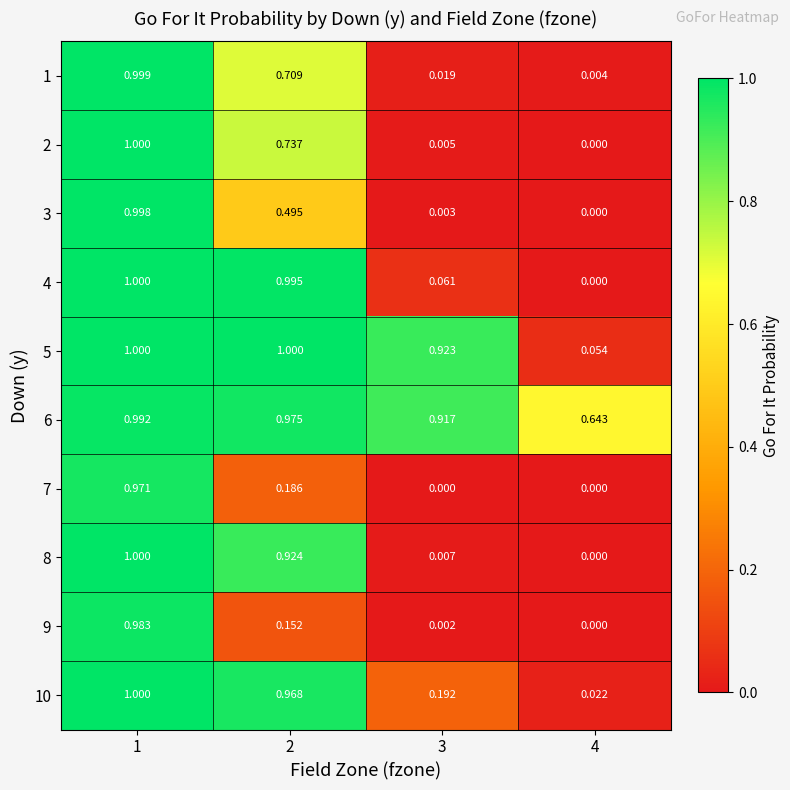

Reading left to right, list all the values displayed in this chart.

1: 1=1.0	2=0.7	3=0.0	4=0.0
2: 1=1.0	2=0.7	3=0.0	4=0.0
3: 1=1.0	2=0.5	3=0.0	4=0.0
4: 1=1.0	2=1.0	3=0.1	4=0.0
5: 1=1.0	2=1.0	3=0.9	4=0.1
6: 1=1.0	2=1.0	3=0.9	4=0.6
7: 1=1.0	2=0.2	3=0.0	4=0.0
8: 1=1.0	2=0.9	3=0.0	4=0.0
9: 1=1.0	2=0.2	3=0.0	4=0.0
10: 1=1.0	2=1.0	3=0.2	4=0.0